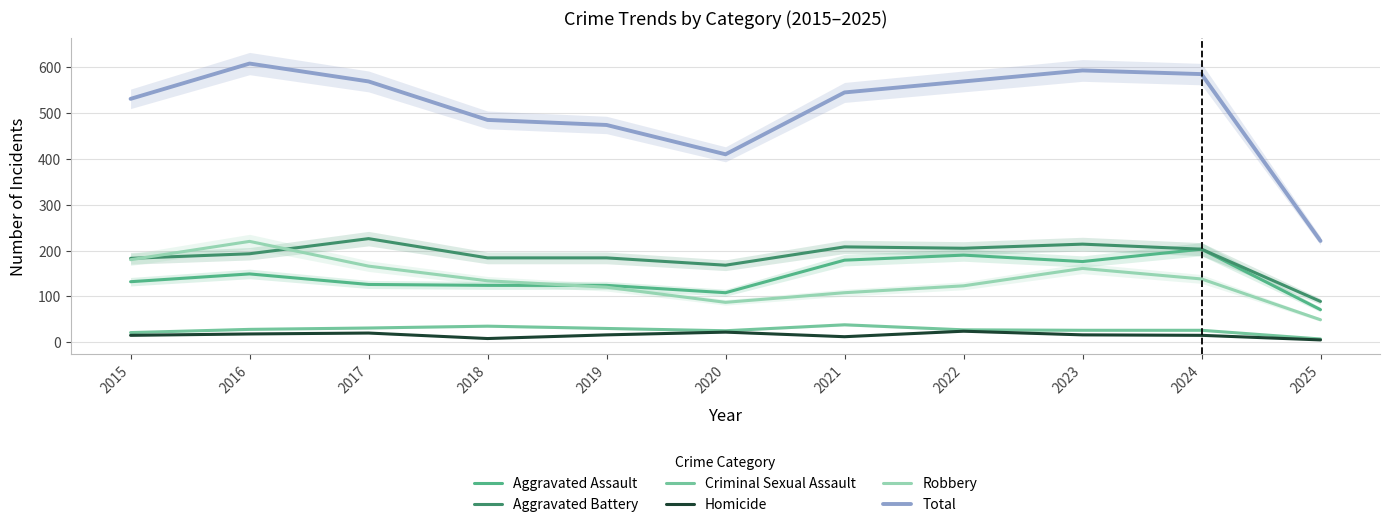

True or false: Criminal Sexual Assault and Aggravated Battery intersect in this chart.

False